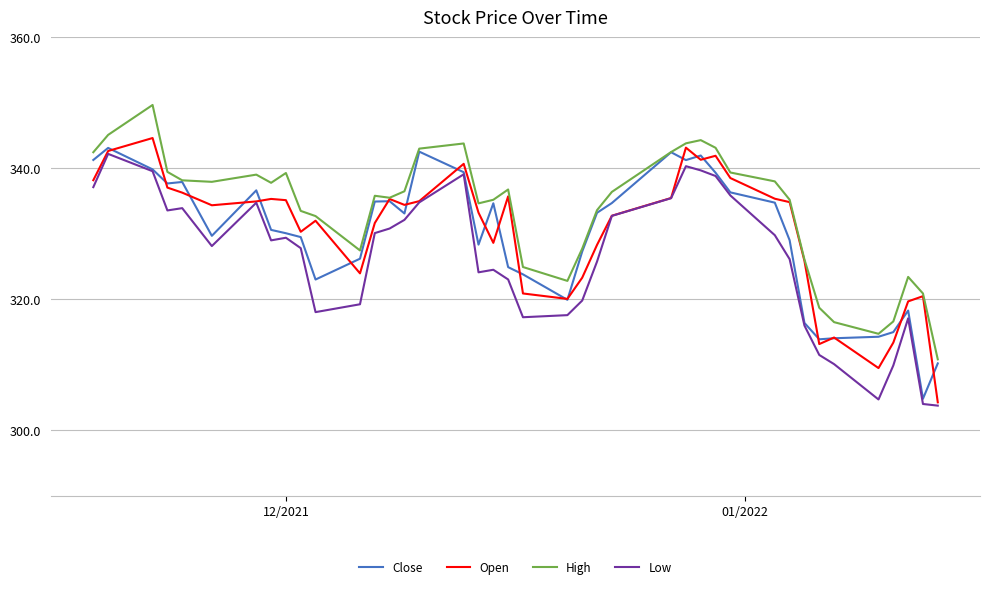

True or false: Low and High intersect in this chart.

False